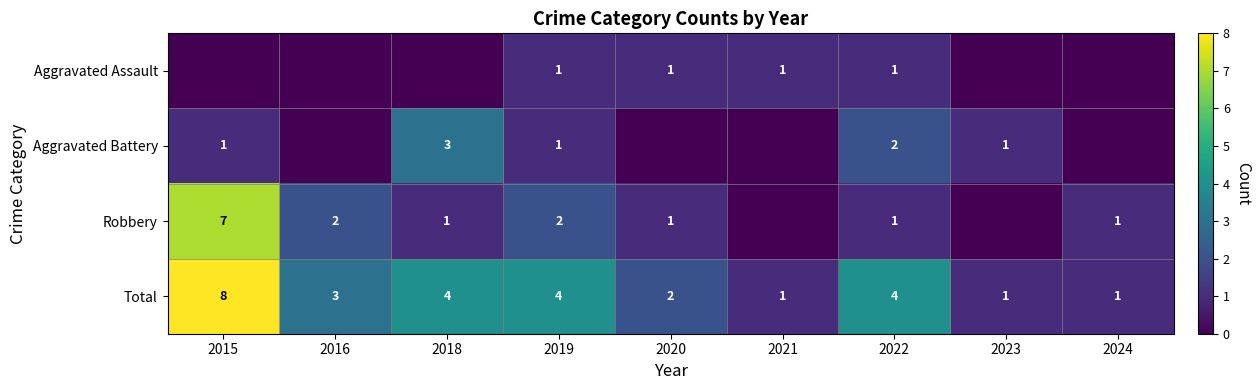

What is the total value across all series at 2024?

2